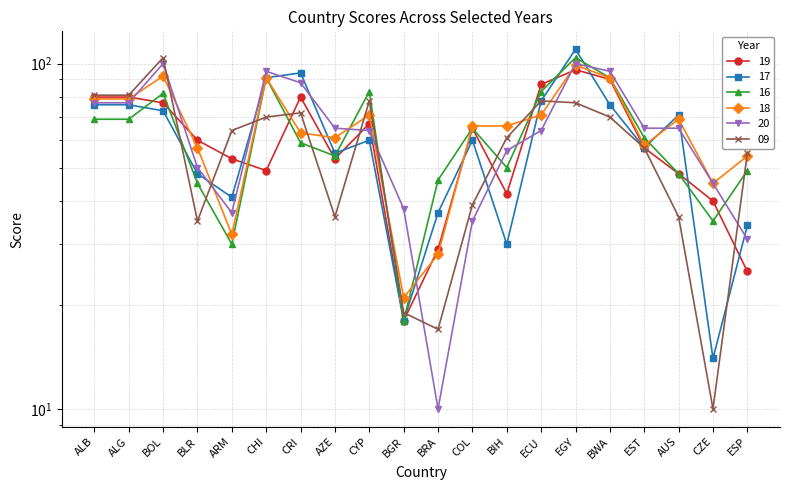

What position from the left is AZE?

8